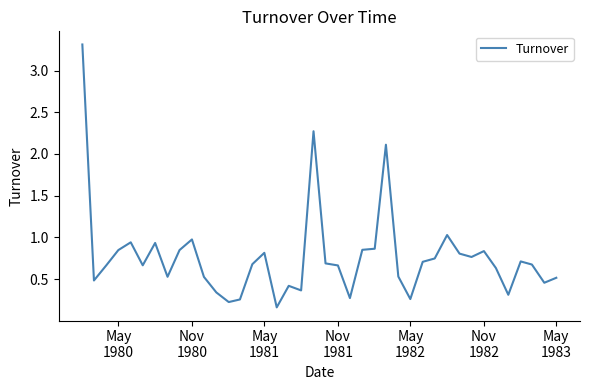

What is the sum of all values?

30.7